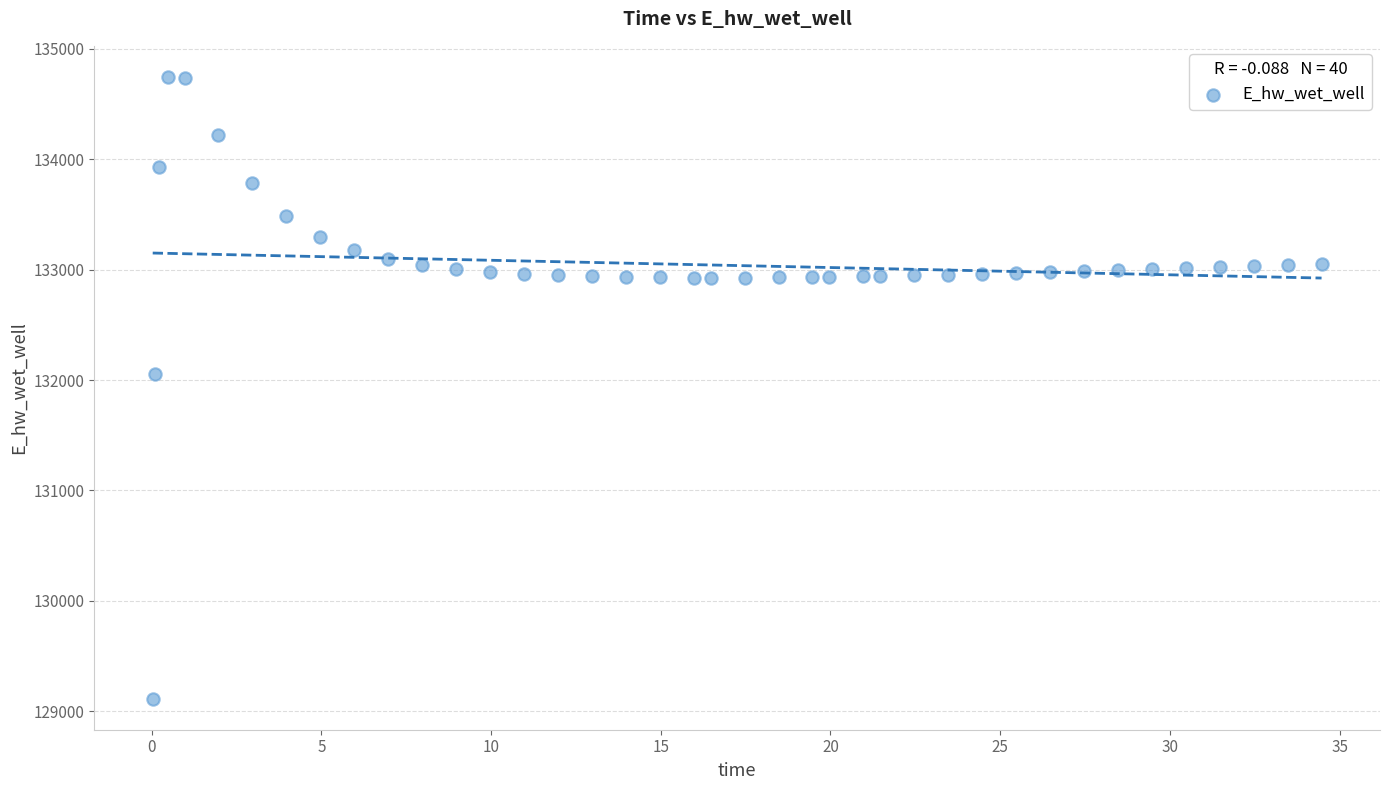

What is the range of Y values (max minus min)?

5631.9